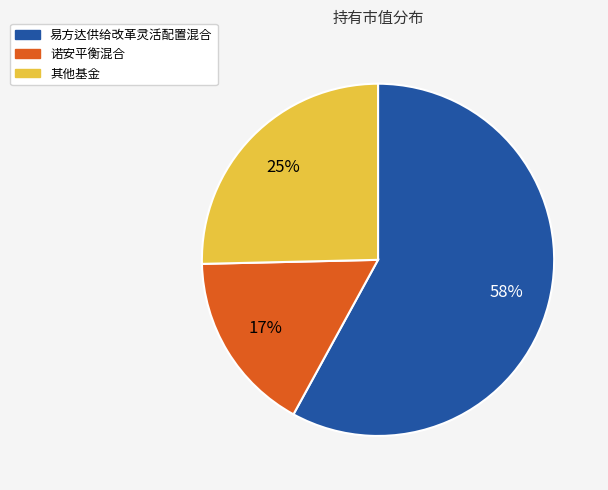

Is there any slice that represents more than half of the pie?

Yes